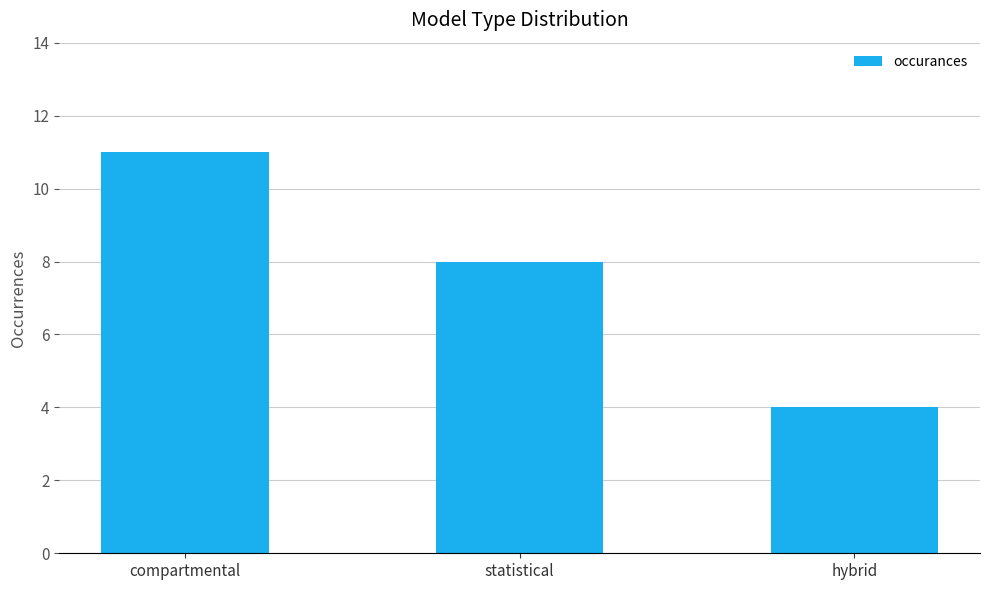

Which label corresponds to the smallest value in the chart?

hybrid